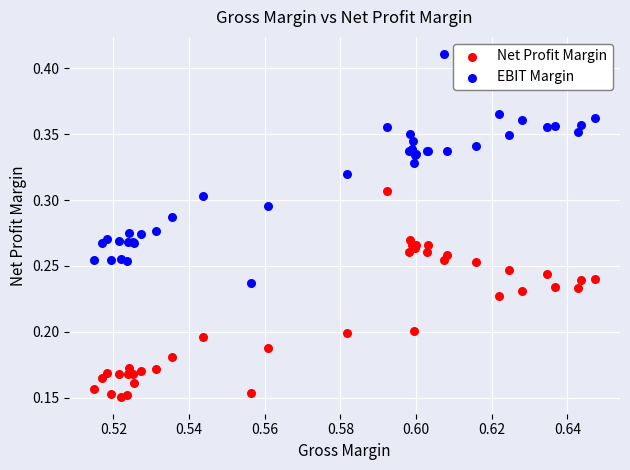

What are all the series names shown in the legend?

Net Profit Margin, EBIT Margin